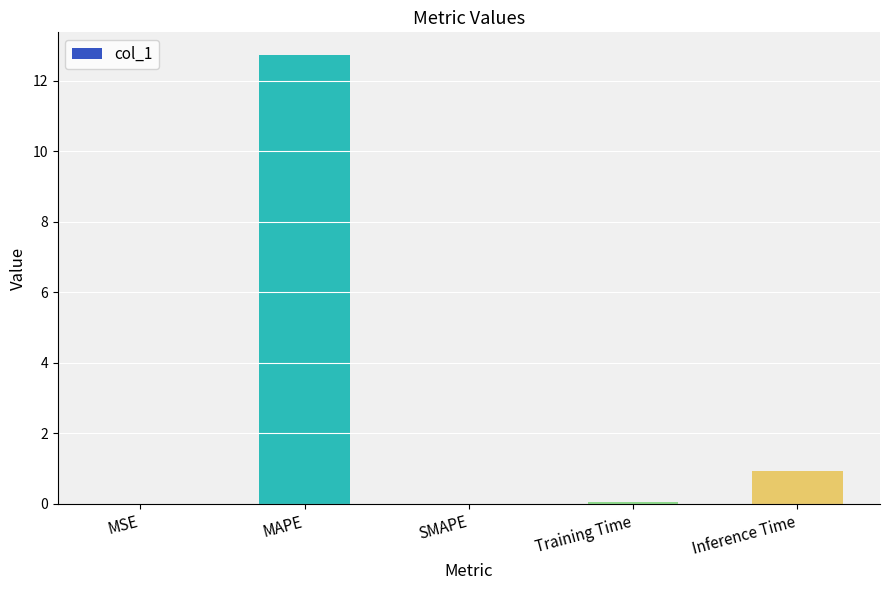

What is the sum of all values?

13.7